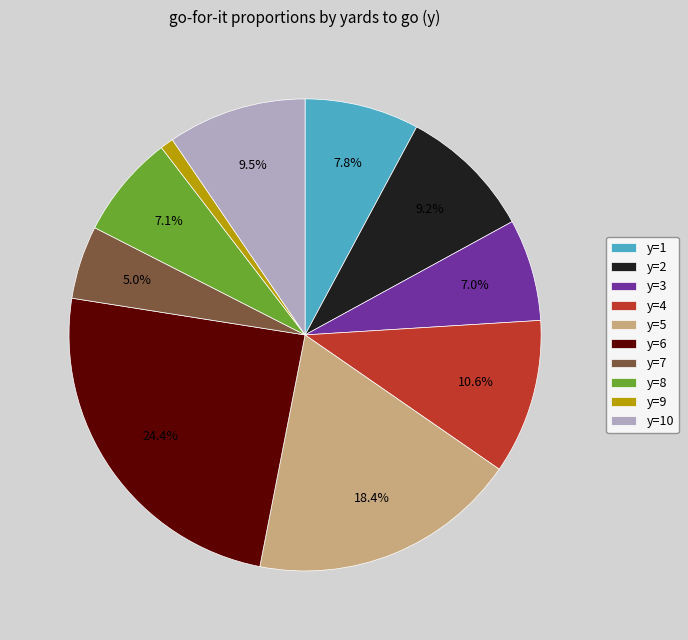

To the nearest percent, what percentage of the pie is y=4?

11%